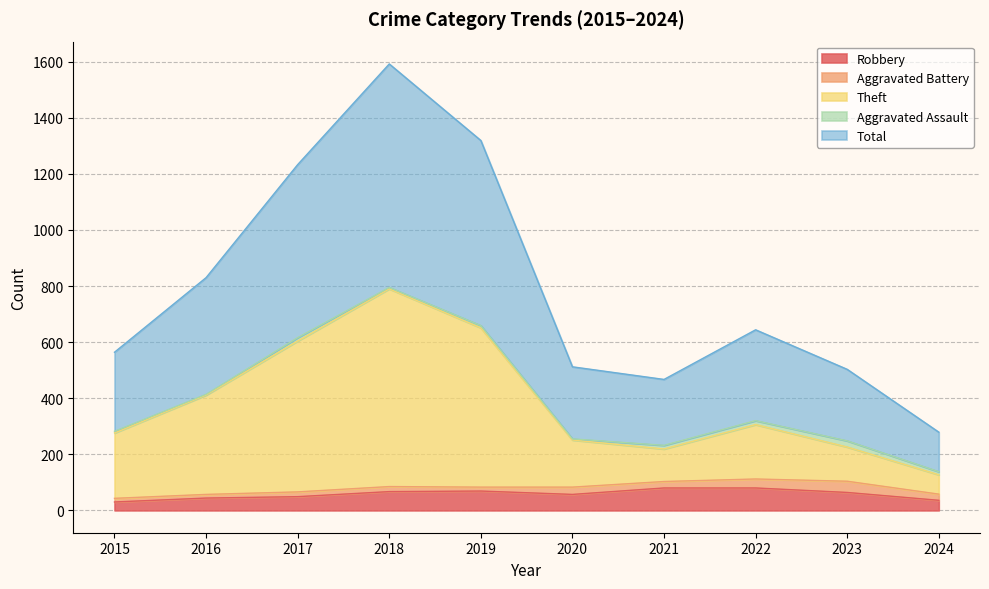

True or false: Robbery has a value of 144 at 2021.

False